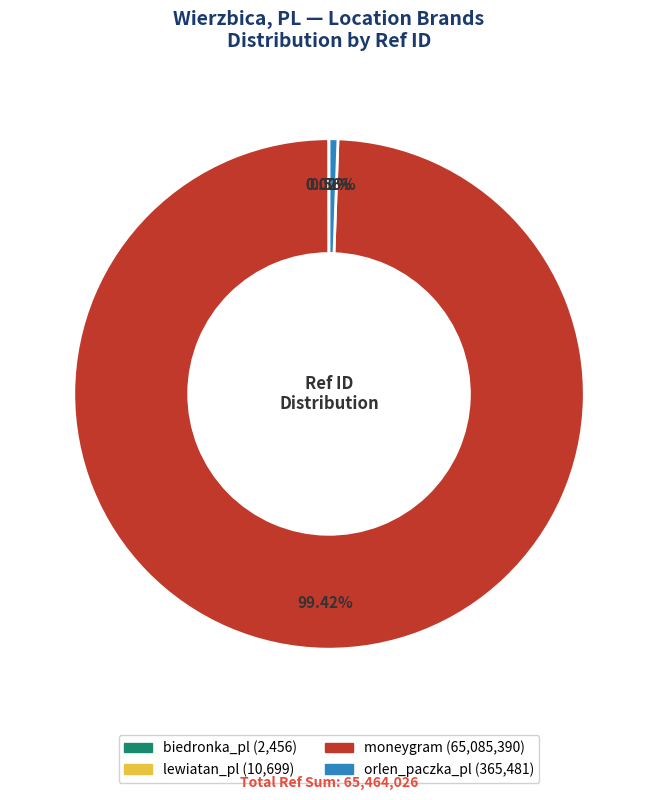

What is the majority slice?

moneygram